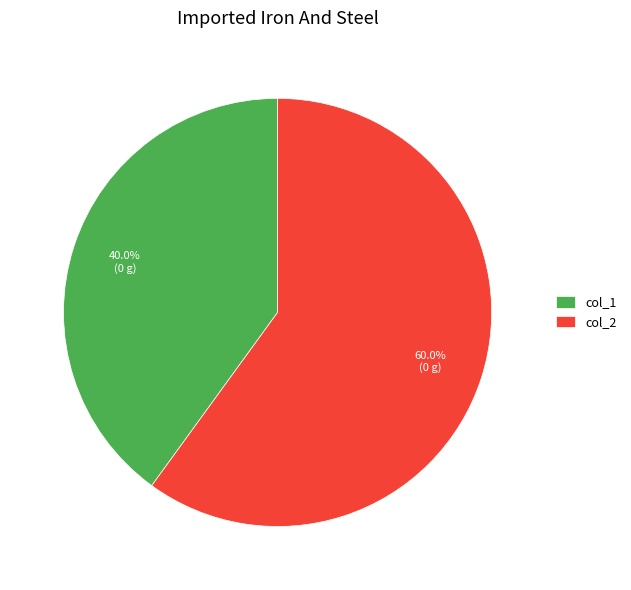

Which slice is the largest?

col_2